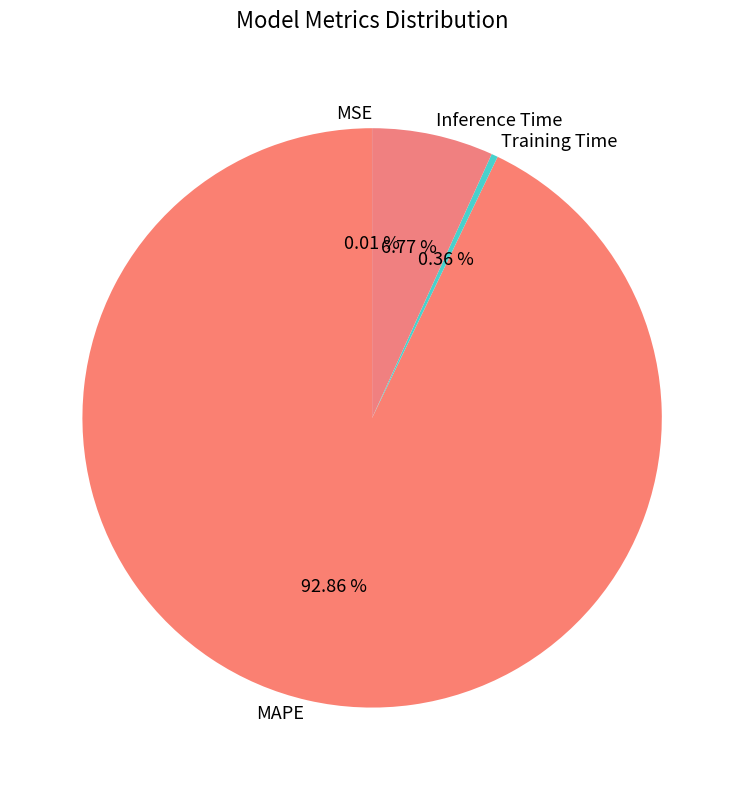

Which slice is the largest?

MAPE